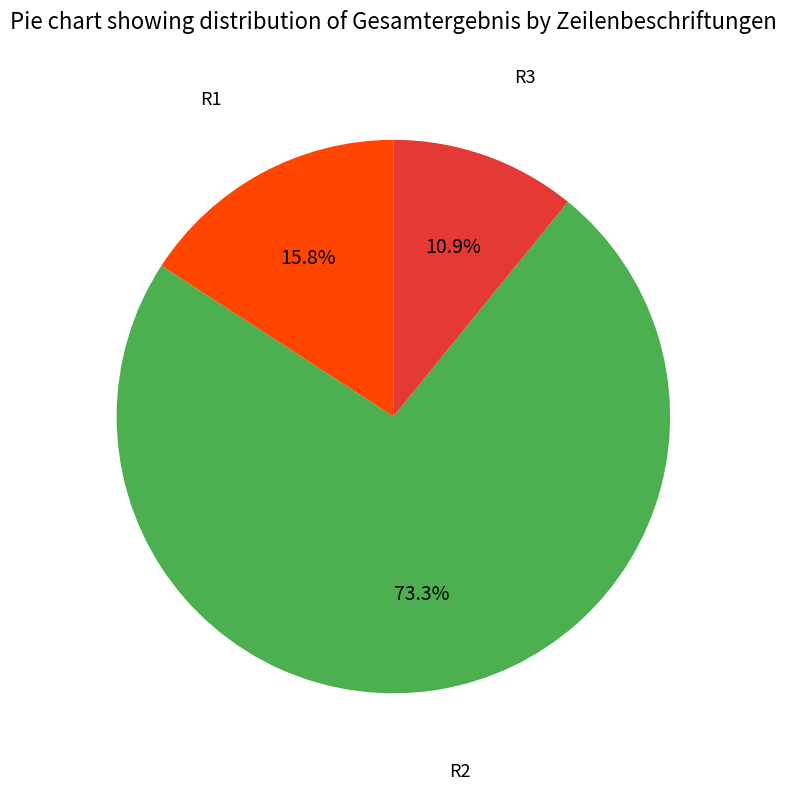

Does any single category account for the majority?

Yes